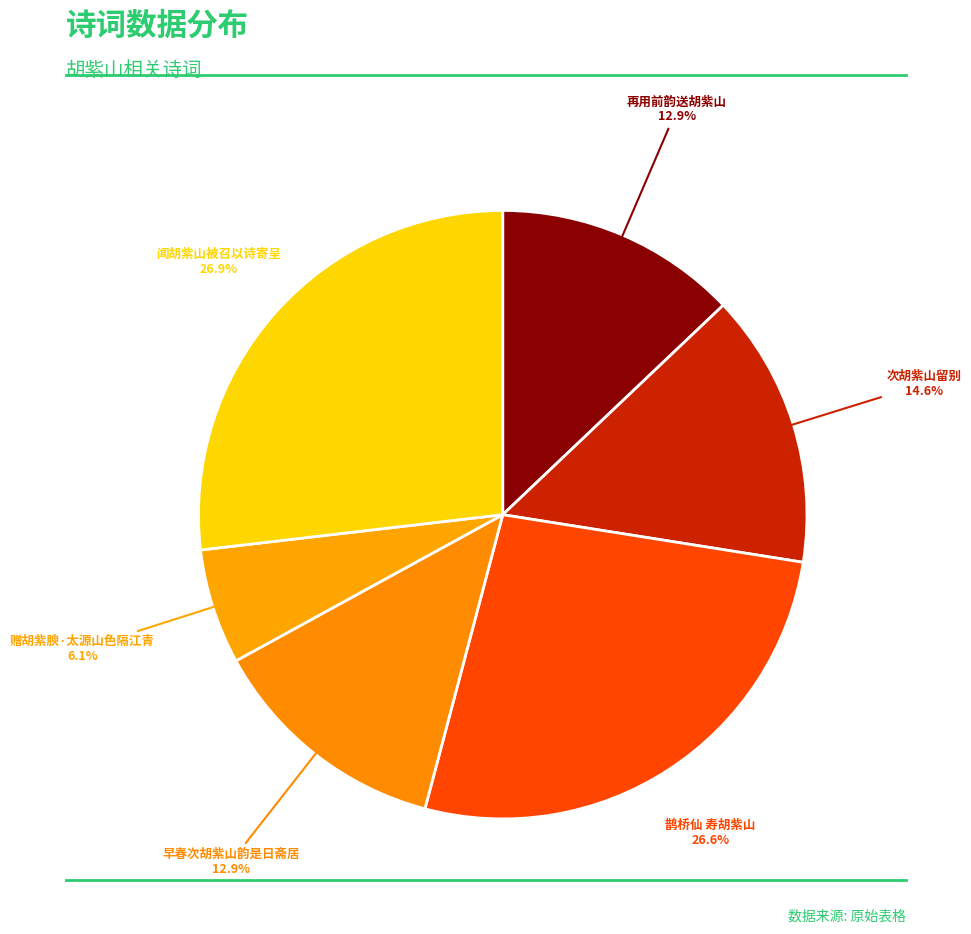

Which category has the biggest portion of the pie?

闻胡紫山被召以诗寄呈